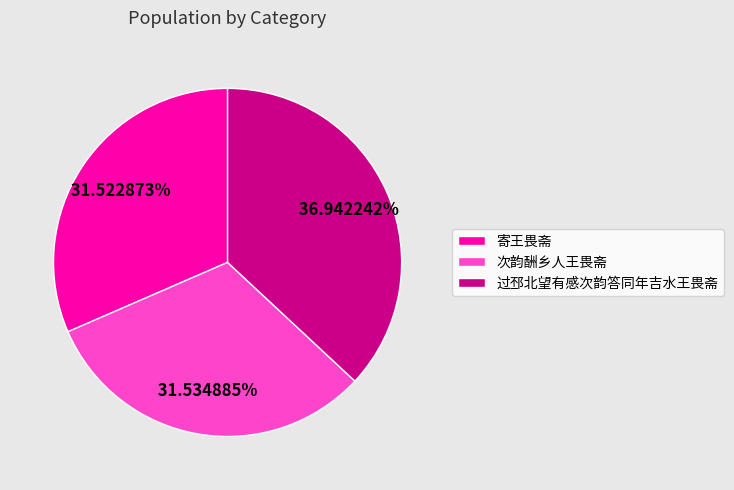

Does 寄王畏斋 represent more than half of the total?

No